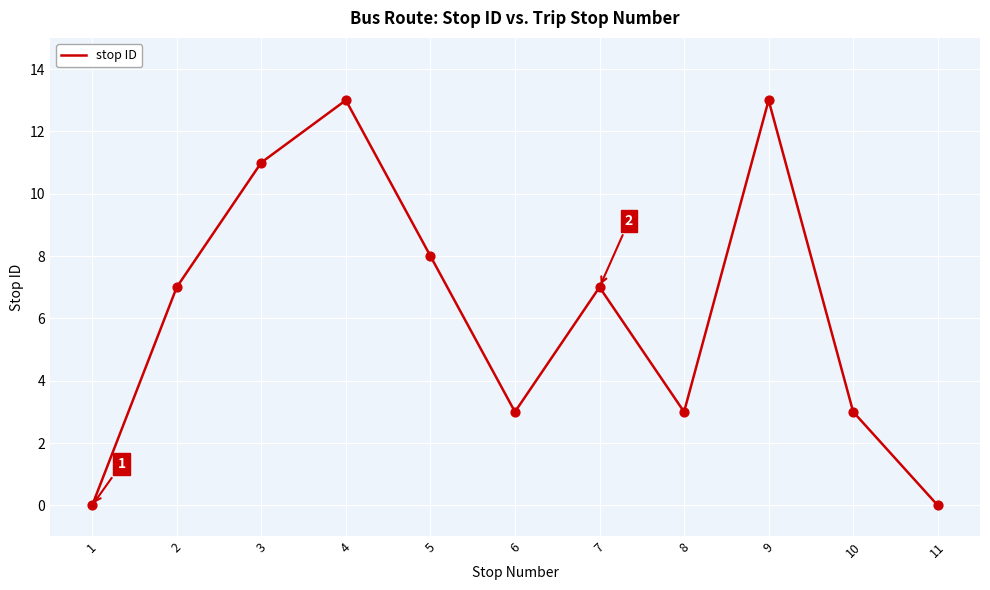

What is the change in value from 4 to 6?

-10